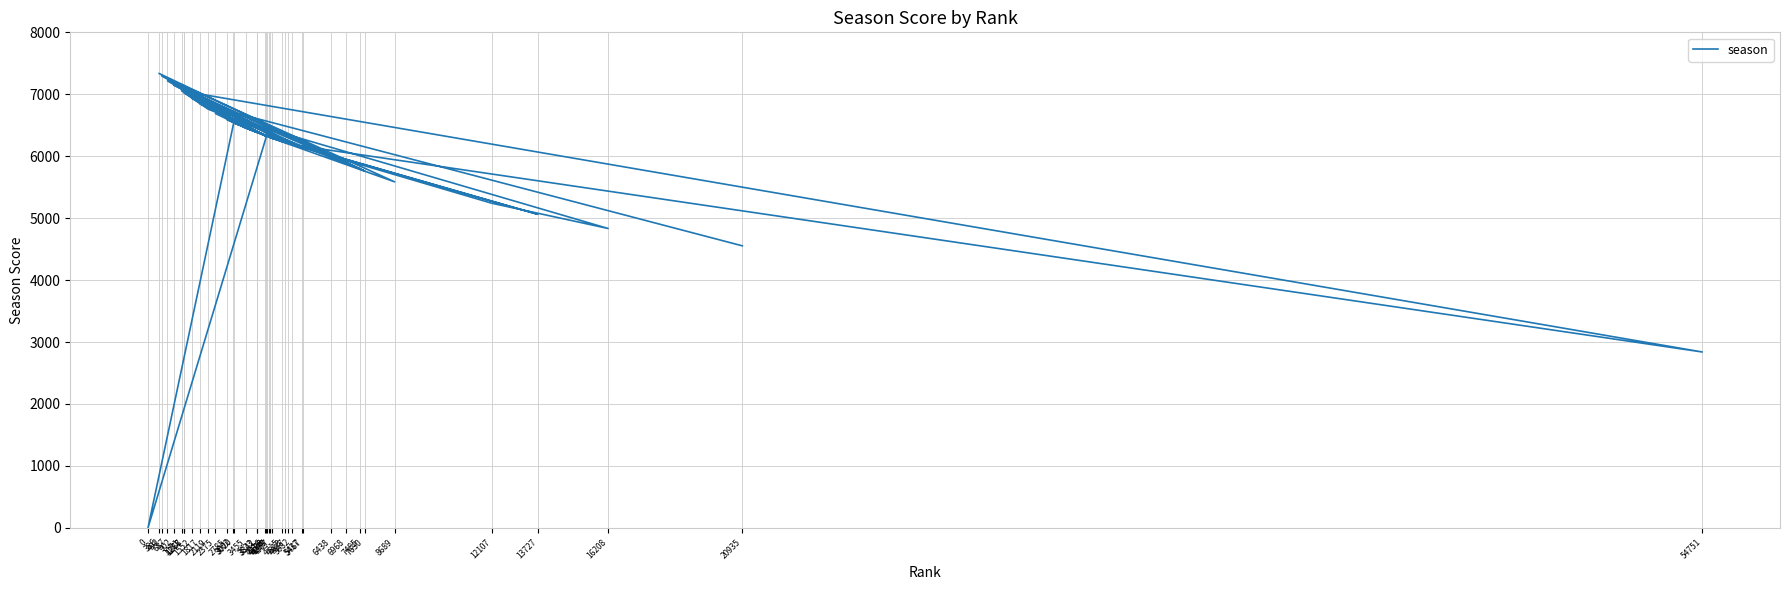

At which label is the value closest to 3668?

54751